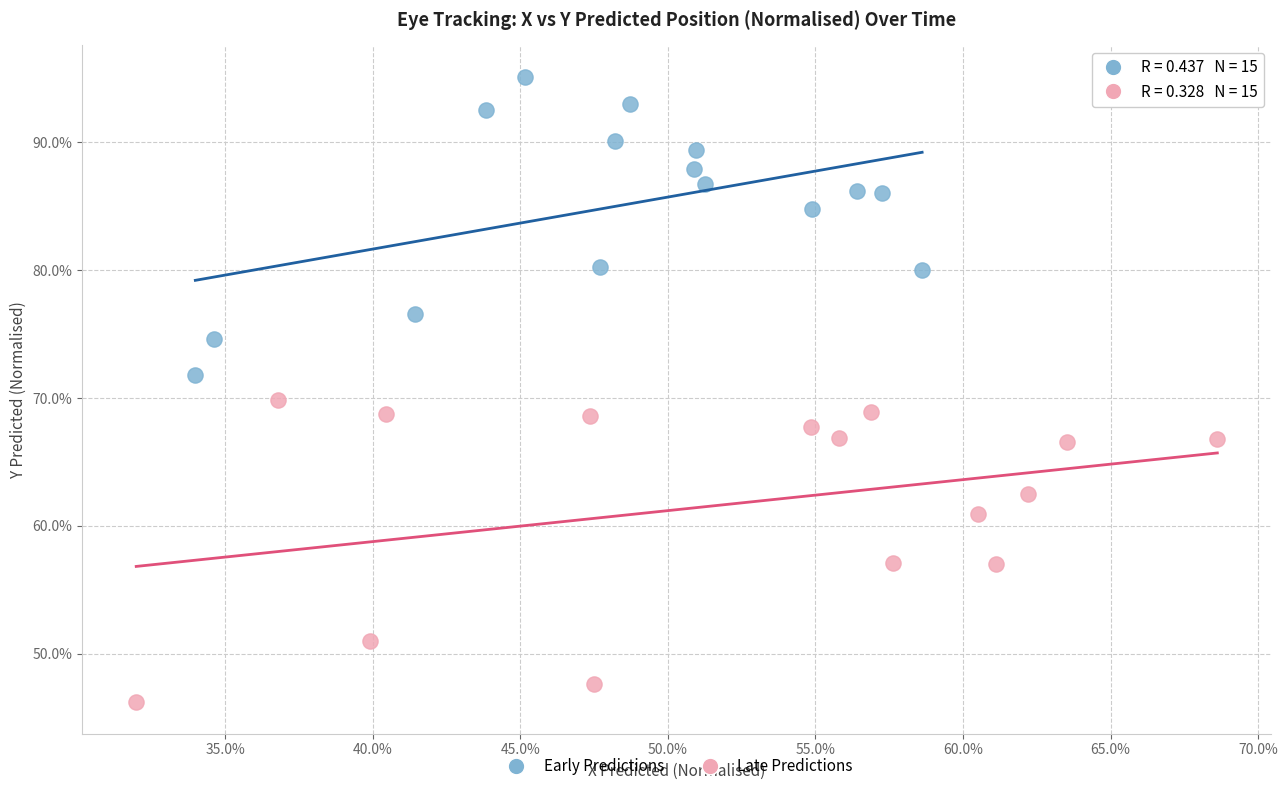

What are all the series names shown in the legend?

Early Predictions, Late Predictions